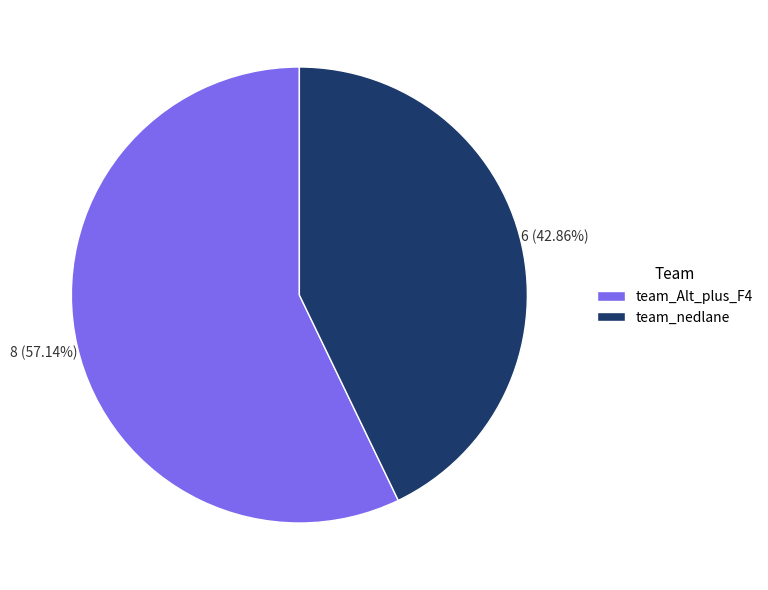

Which has a higher value, team_nedlane or team_Alt_plus_F4?

team_Alt_plus_F4